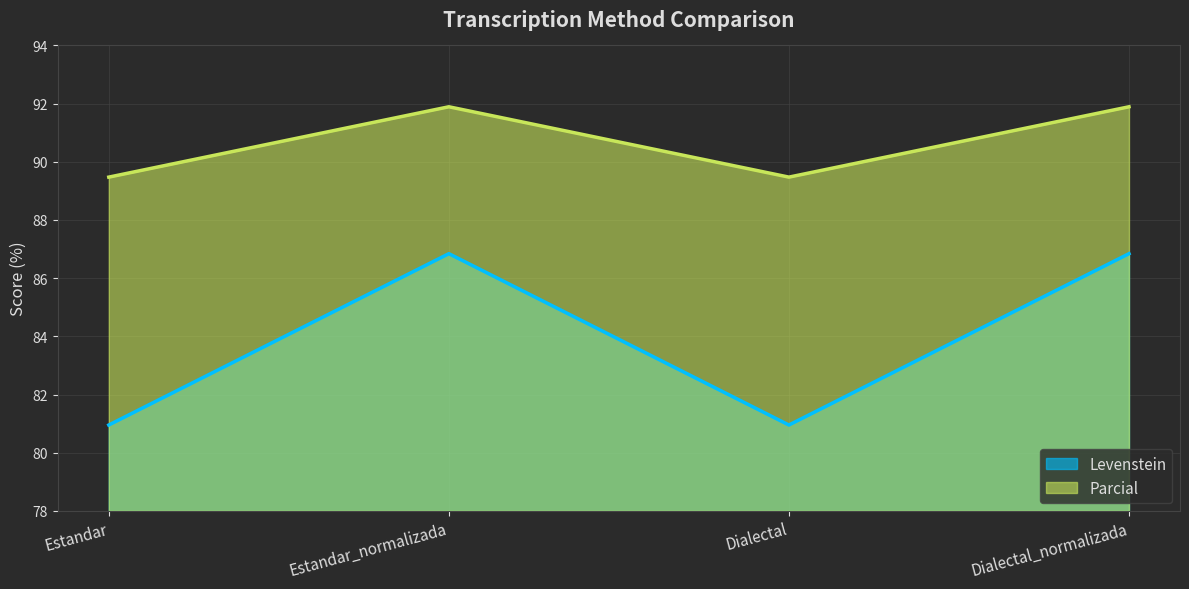

Which series changed the most between Estandar and Dialectal_normalizada?

Levenstein